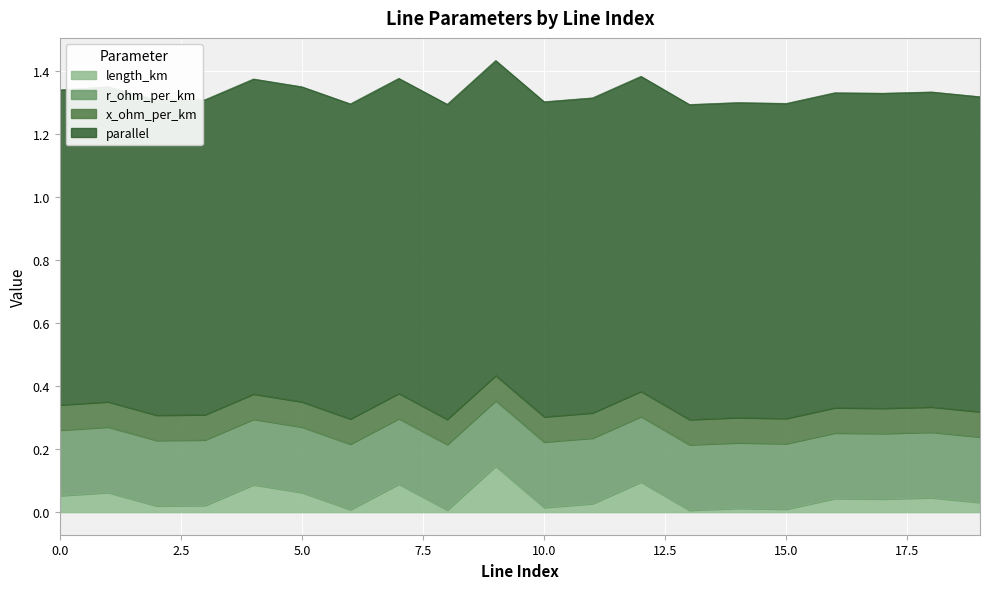

What are all the series names shown in the legend?

length_km, r_ohm_per_km, x_ohm_per_km, parallel